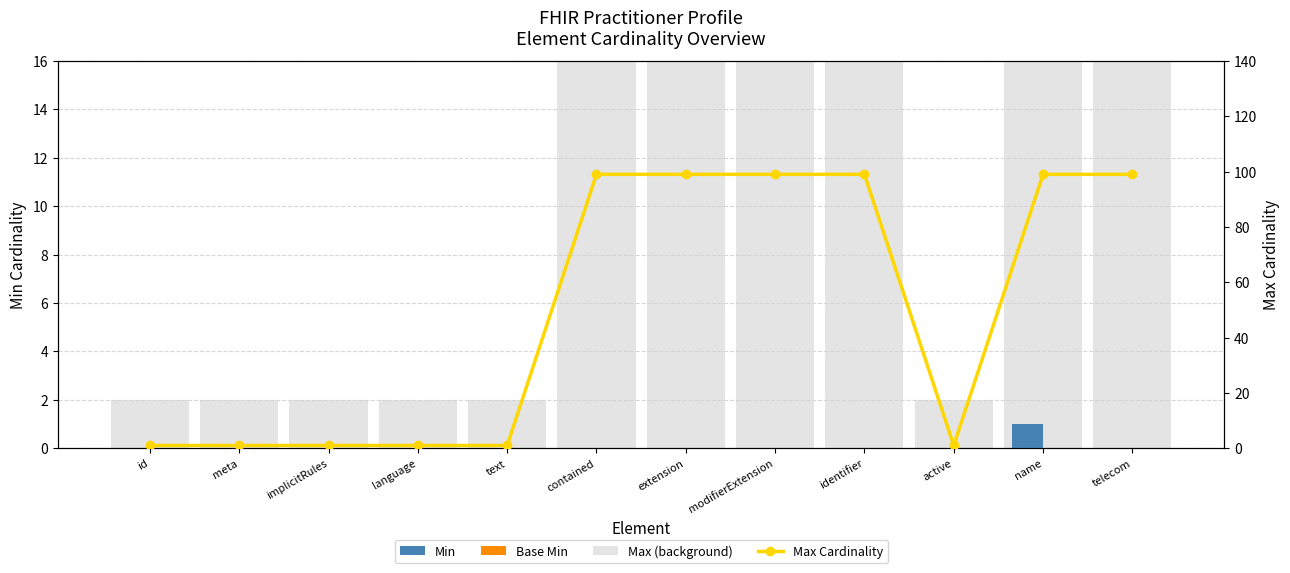

Does the chart contain stacked bars?

No